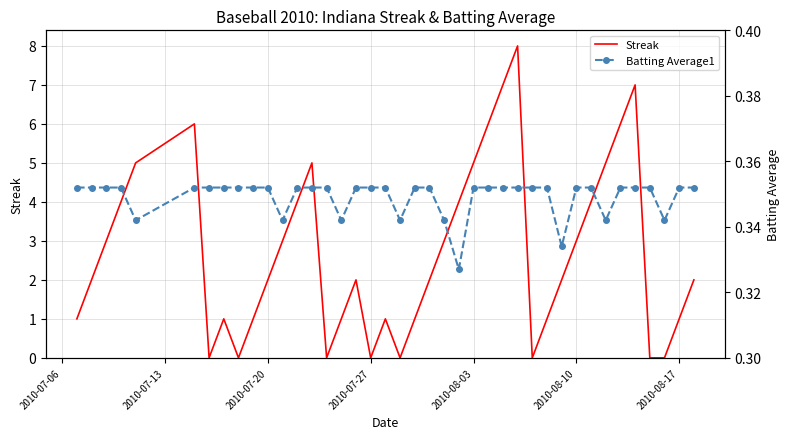

After their last crossing, which series has the higher values: Batting Average1 or Streak?

Streak